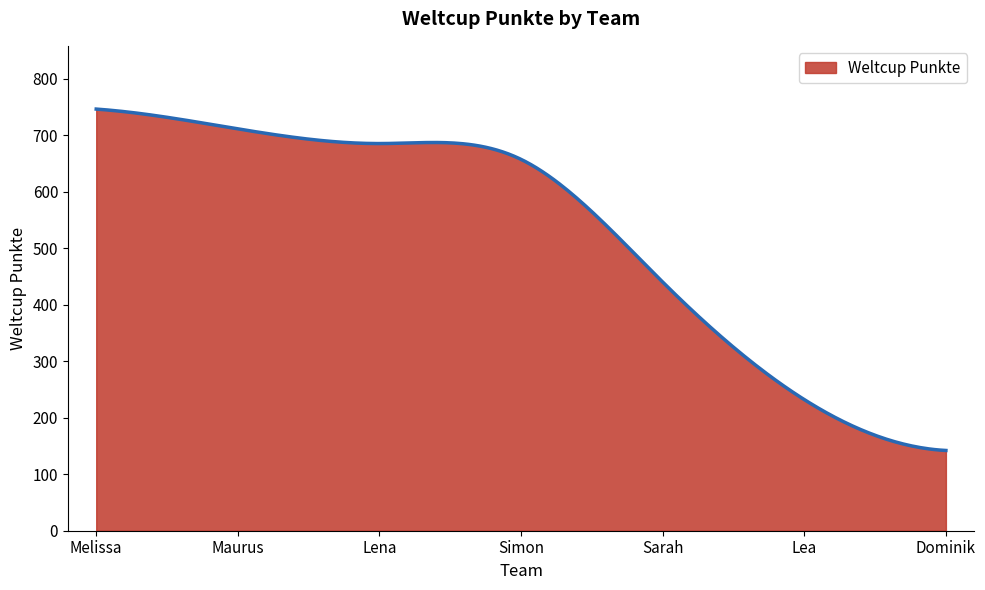

What is the difference between the maximum and minimum values?

604.0